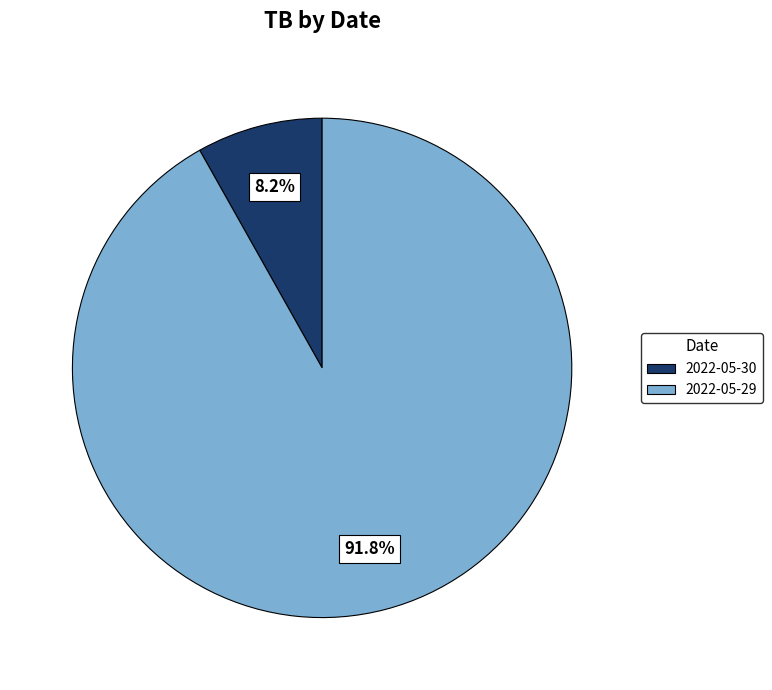

What percentage is the 2022-05-30 slice, to the nearest percent?

8%